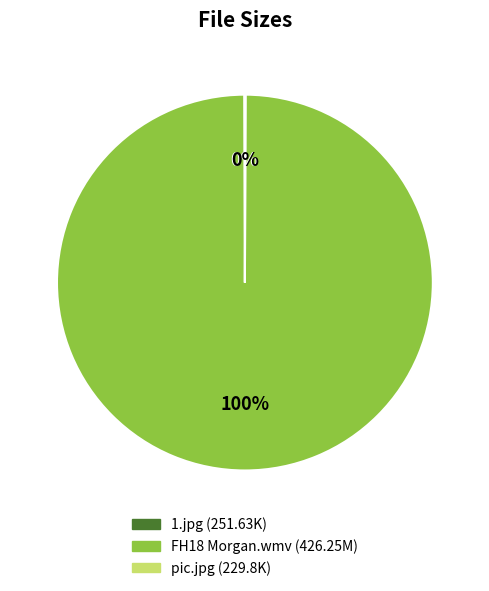

To the nearest percent, what is the difference between the largest and smallest slice percentages?

100%